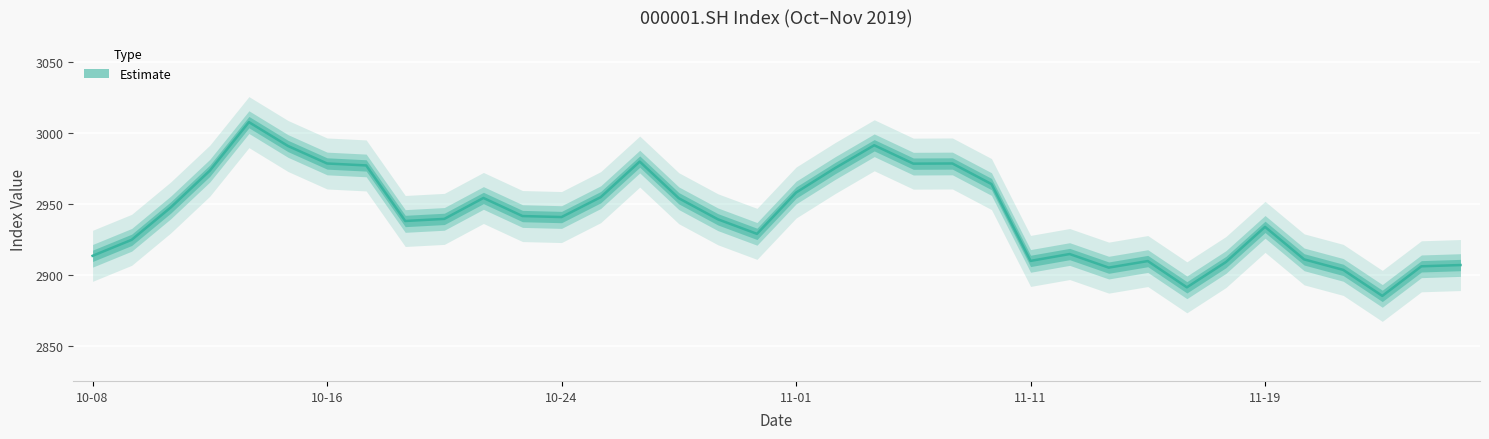

What is the minimum value shown in the chart?

2885.3